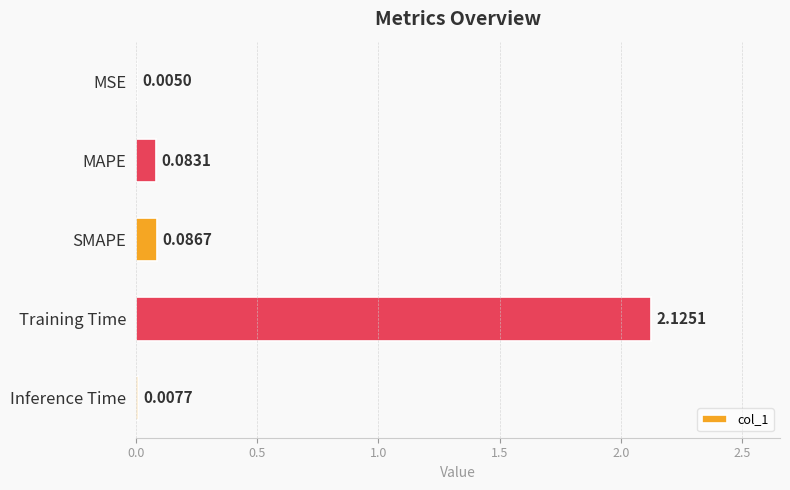

Which has a higher value, MSE or Training Time?

Training Time